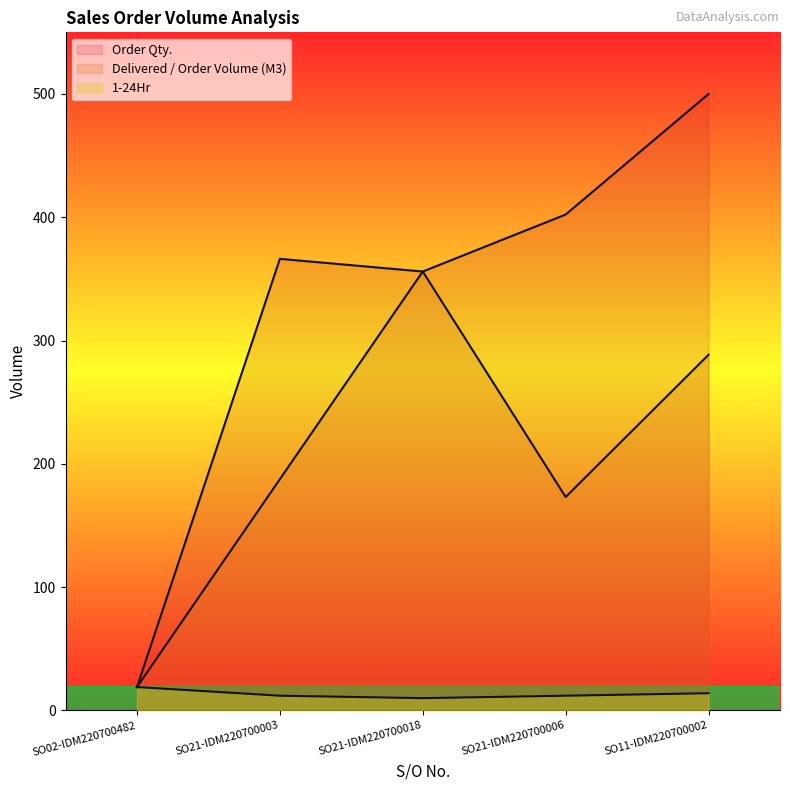

Where is the first local minimum for 1-24Hr?

SO21-IDM220700018